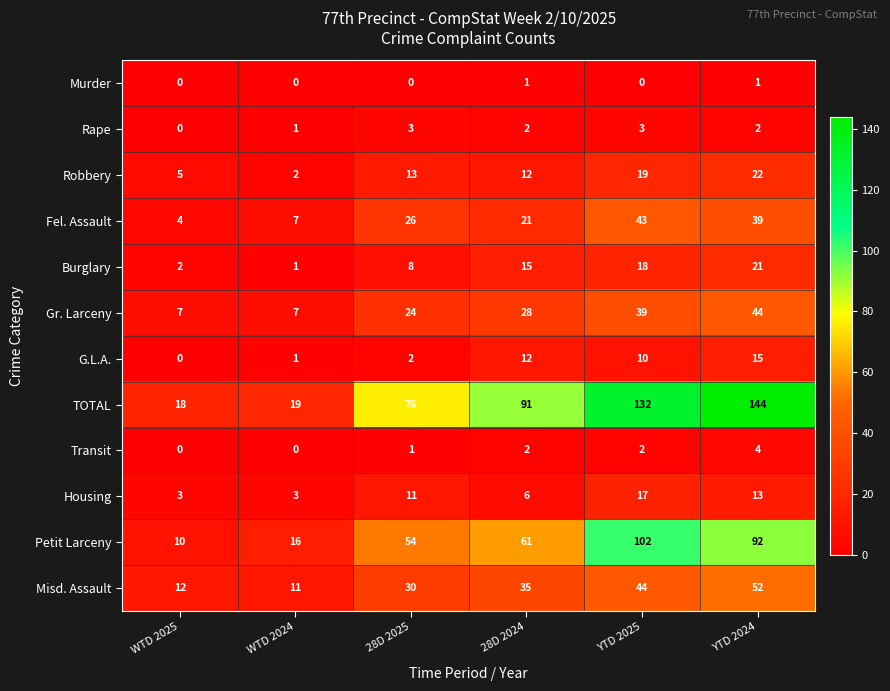

What is the difference between the Robbery values at YTD 2024 and 28D 2025?

9